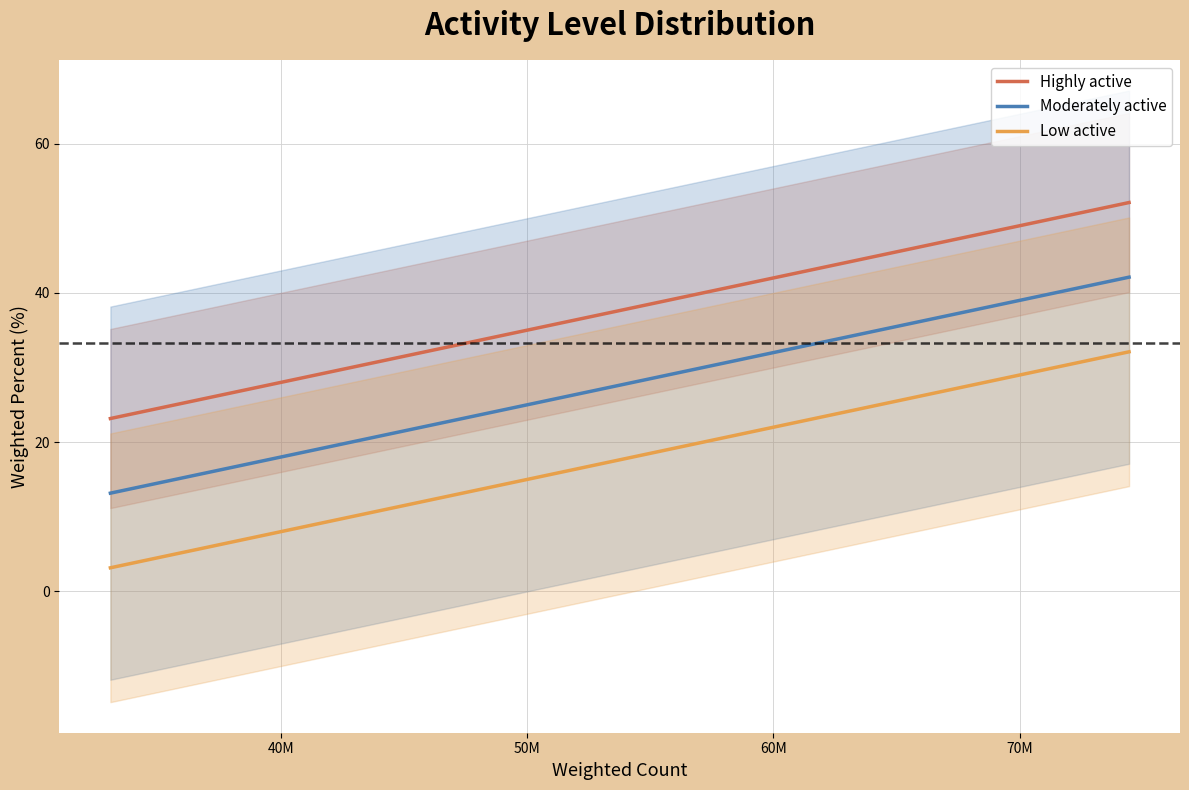

What is the highest value of the Highly active series?

52.1